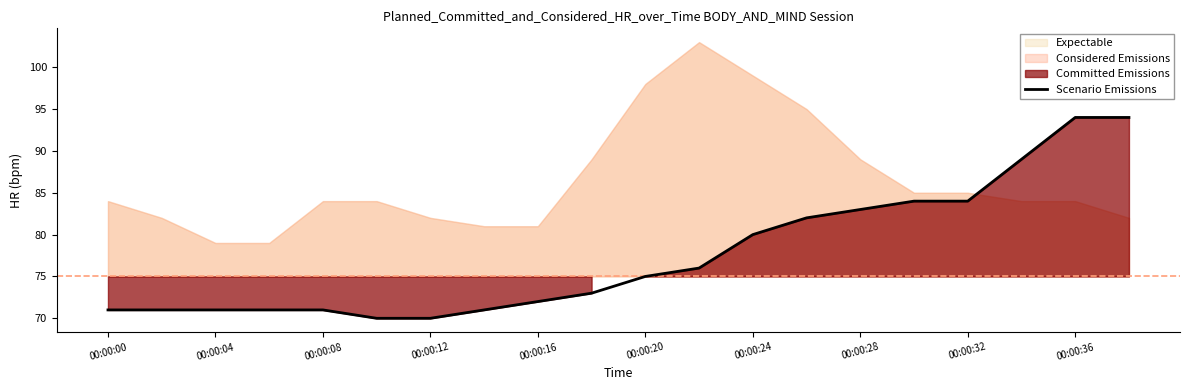

The value of Scenario Emissions at 00:00:08 is 71. True or false?

True